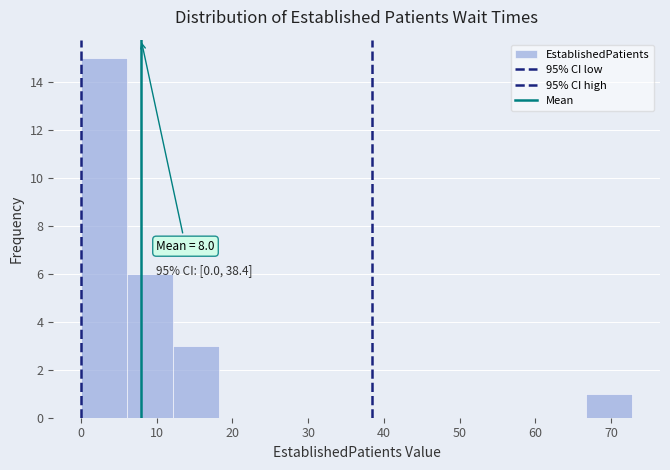

Over which range of the x-axis is the bar tallest?

0 to 6